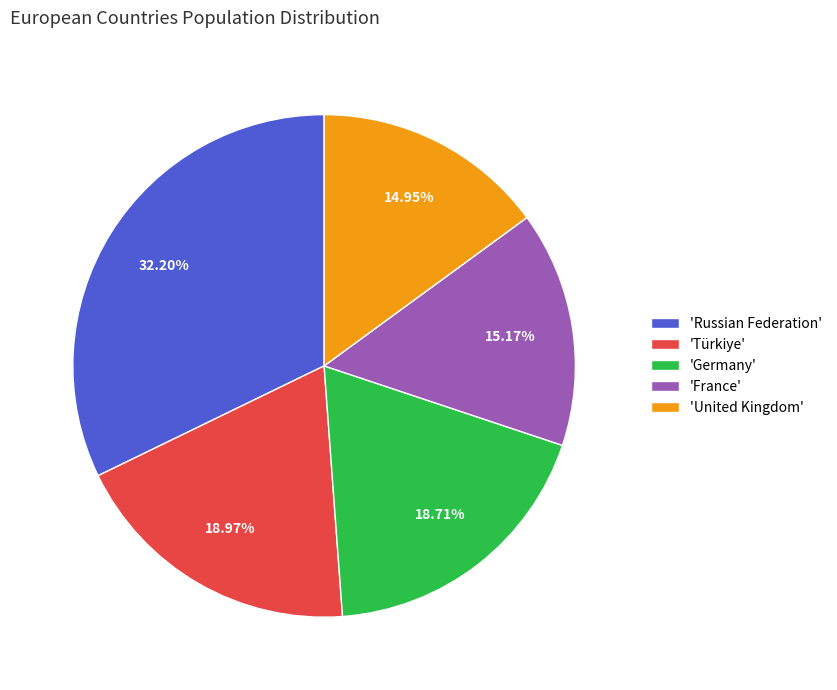

Which has a higher value, 'Türkiye' or 'France'?

'Türkiye'